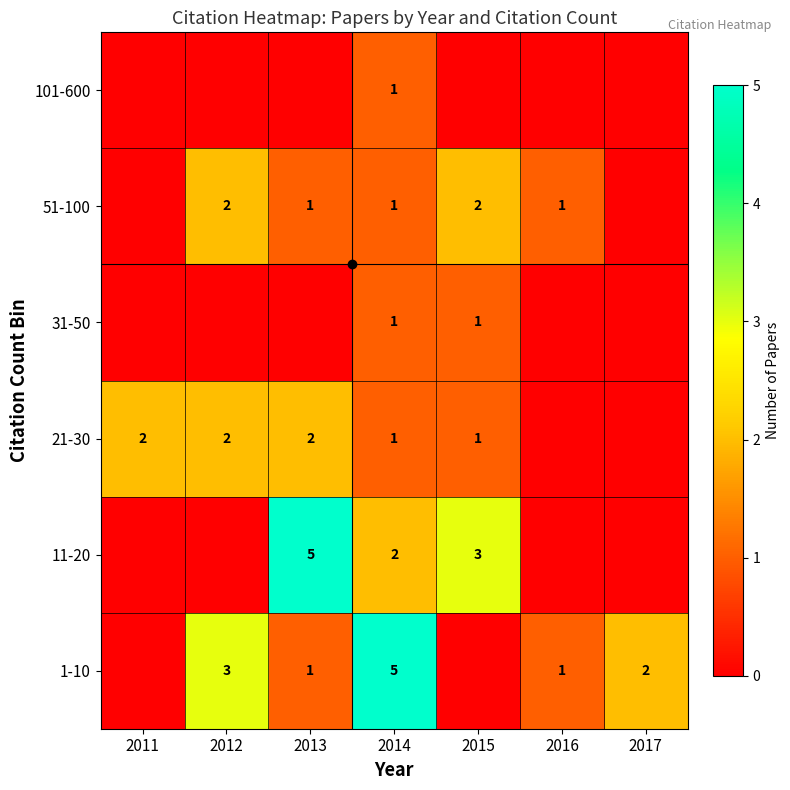

True or false: 1-10 has a value of 1 at 2016.

True